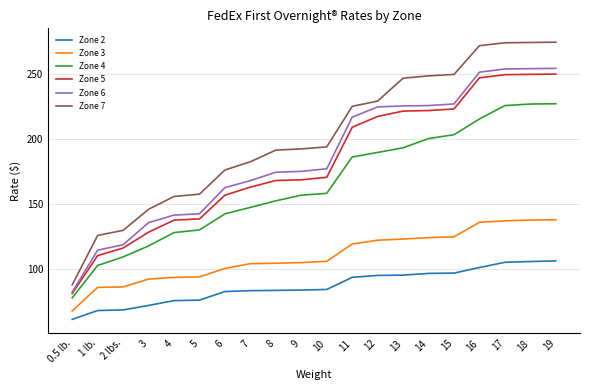

What is the total value across all series at 9?

880.6